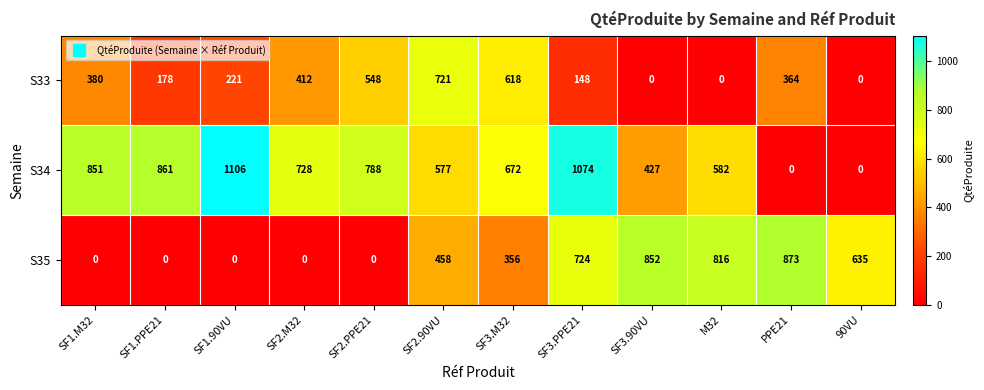

The value of S33 at SF2.90VU is 721. True or false?

True